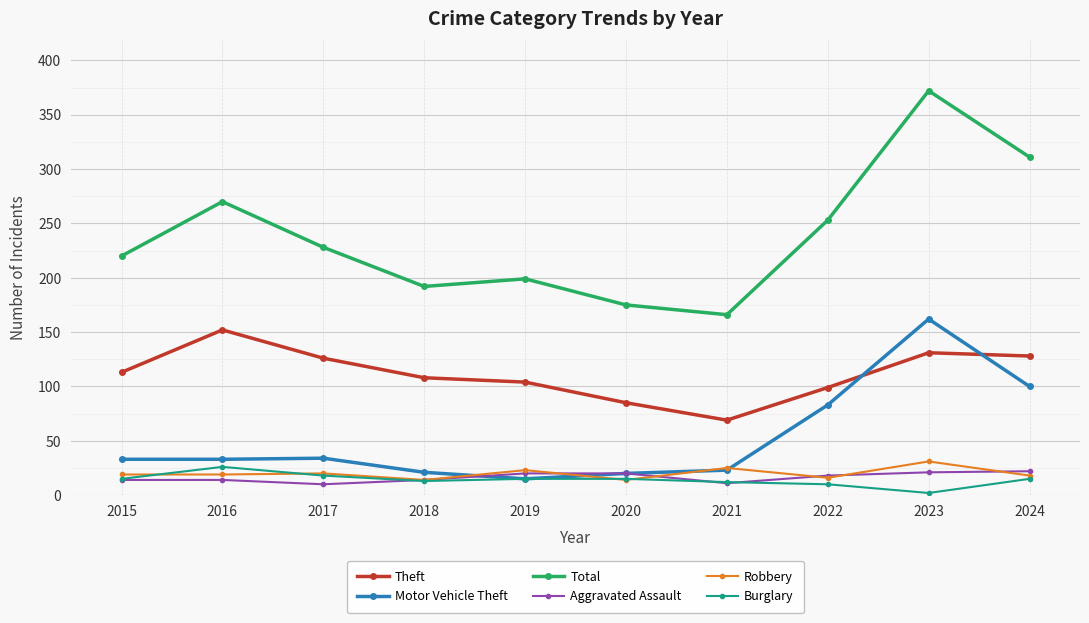

At which category does Total reach its first local peak?

2016